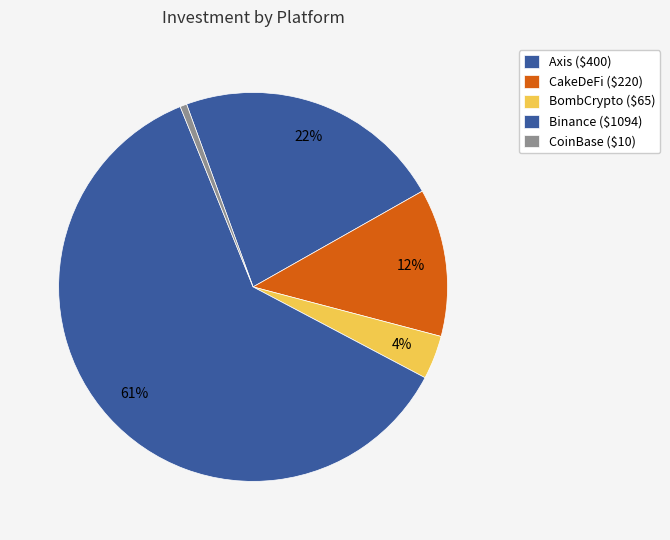

What is the majority slice?

Binance